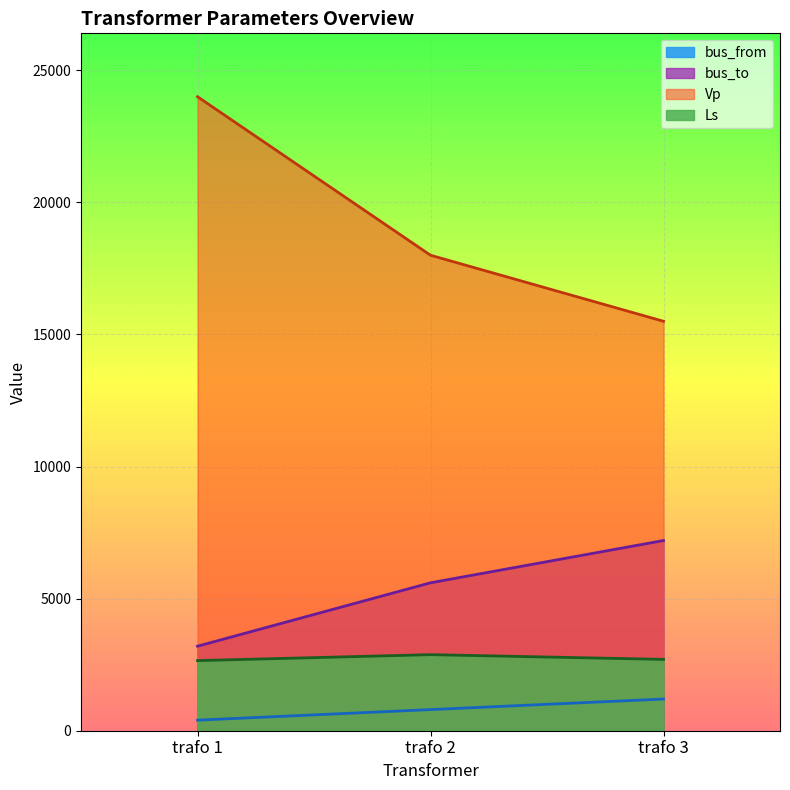

Between trafo 1 and trafo 3, which series saw the biggest shift?

Vp